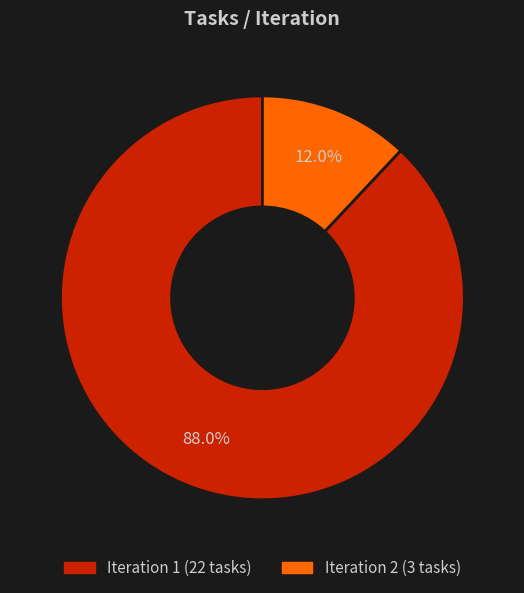

Count the number of slices in the pie.

2